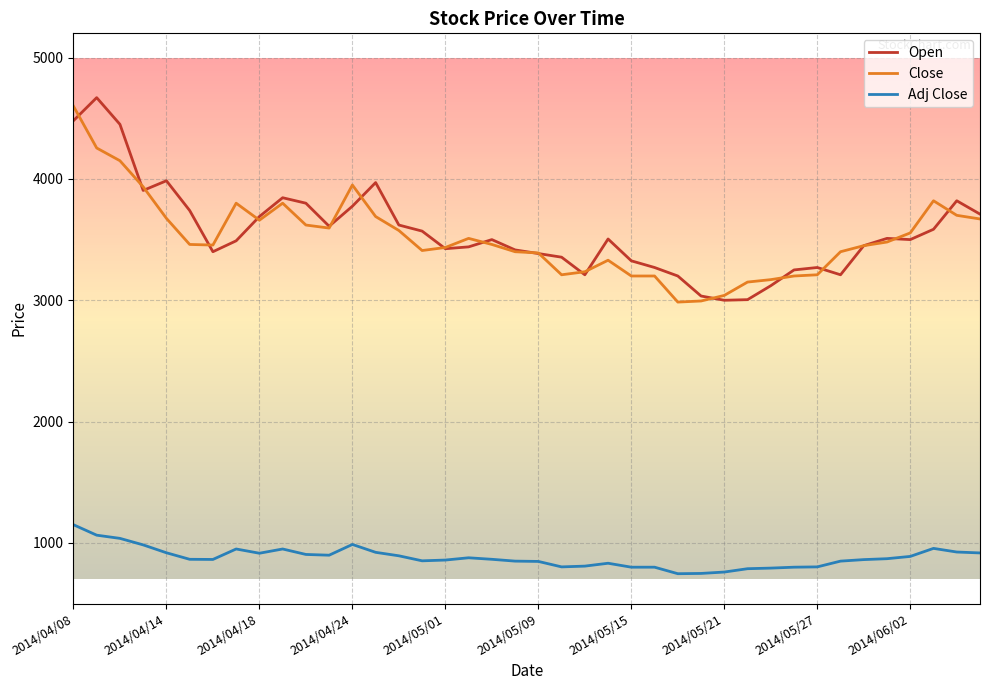

What is the greatest value displayed?

4670.0